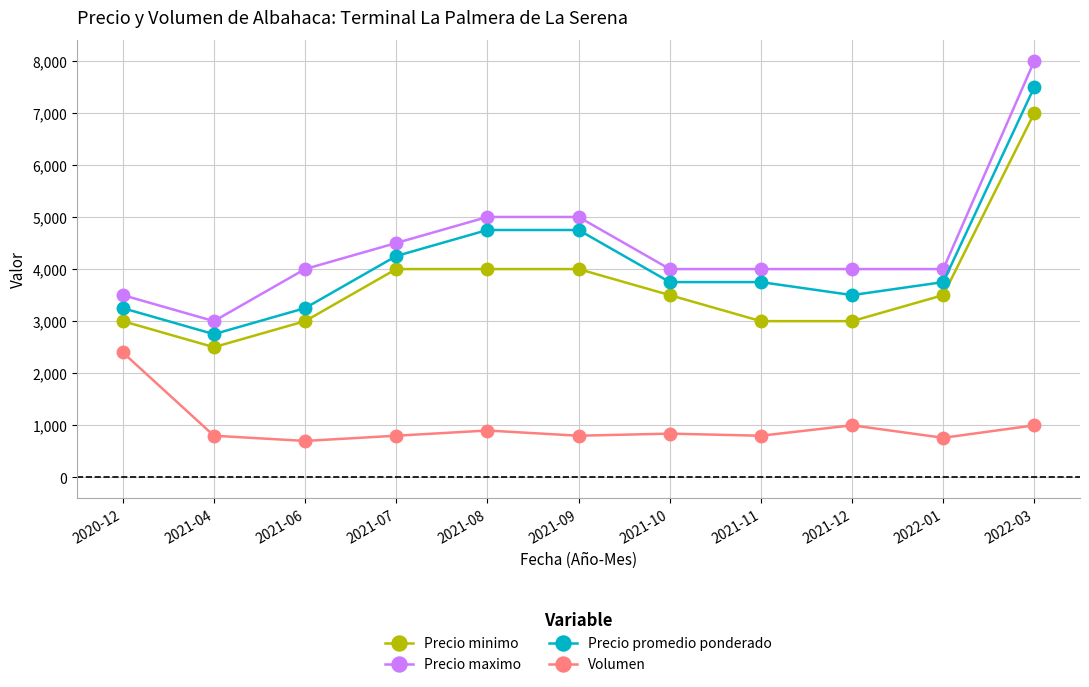

Which category has the highest value in the Precio maximo series?

2022-03